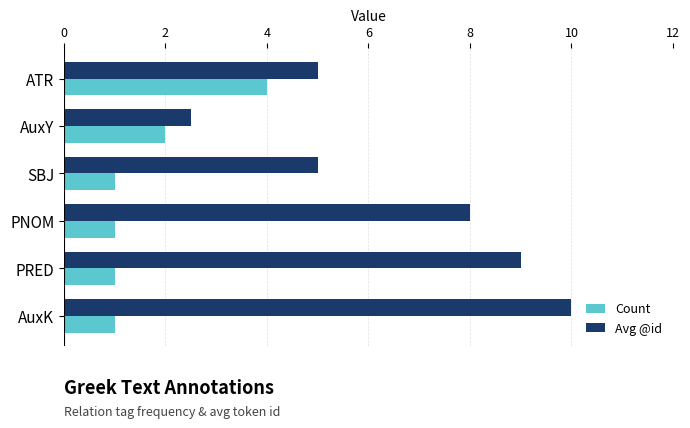

What is the difference between the maximum and minimum values in the Count series?

3.0